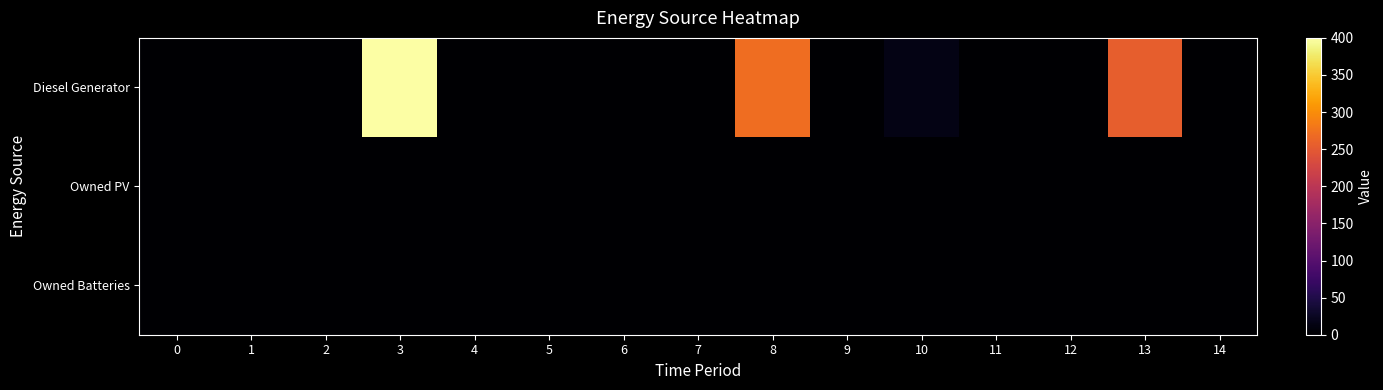

At which category is the sum across all series the highest?

3